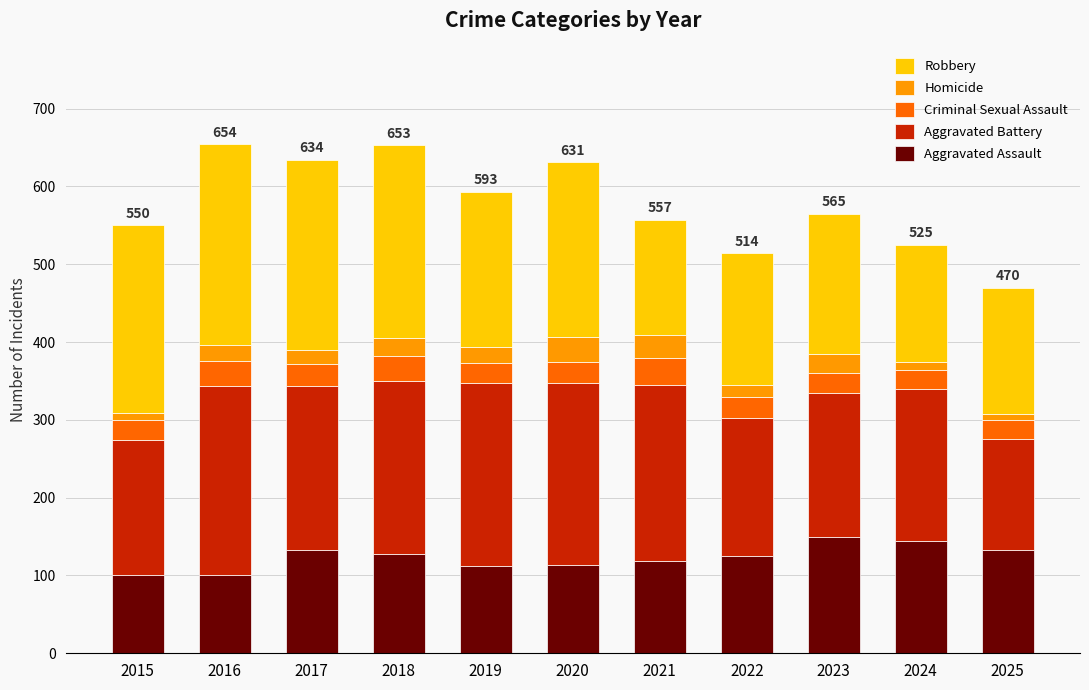

What is the difference between the maximum and minimum values in the Aggravated Assault series?

49